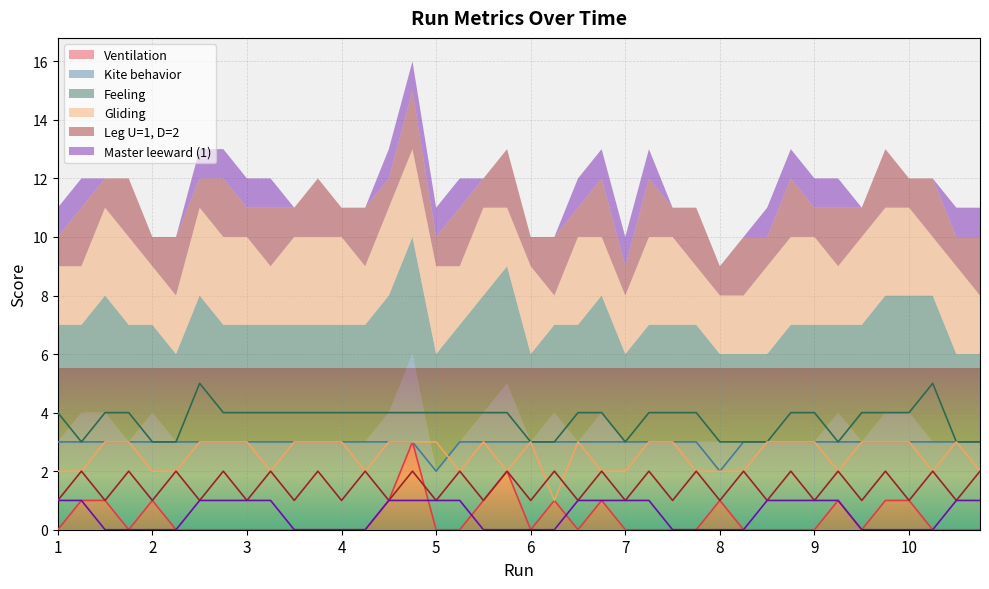

How many values in the Feeling series exceed 4?

2